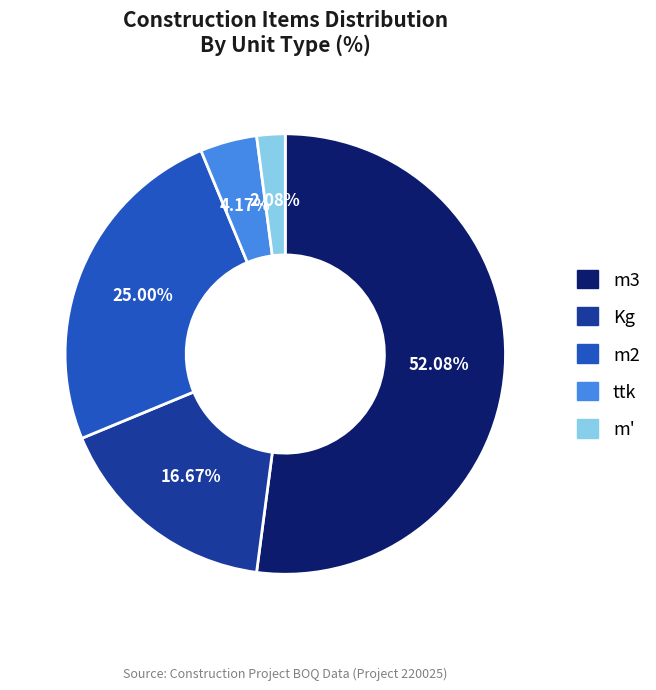

What is the ratio of the value at m2 to the value at m3?

0.5